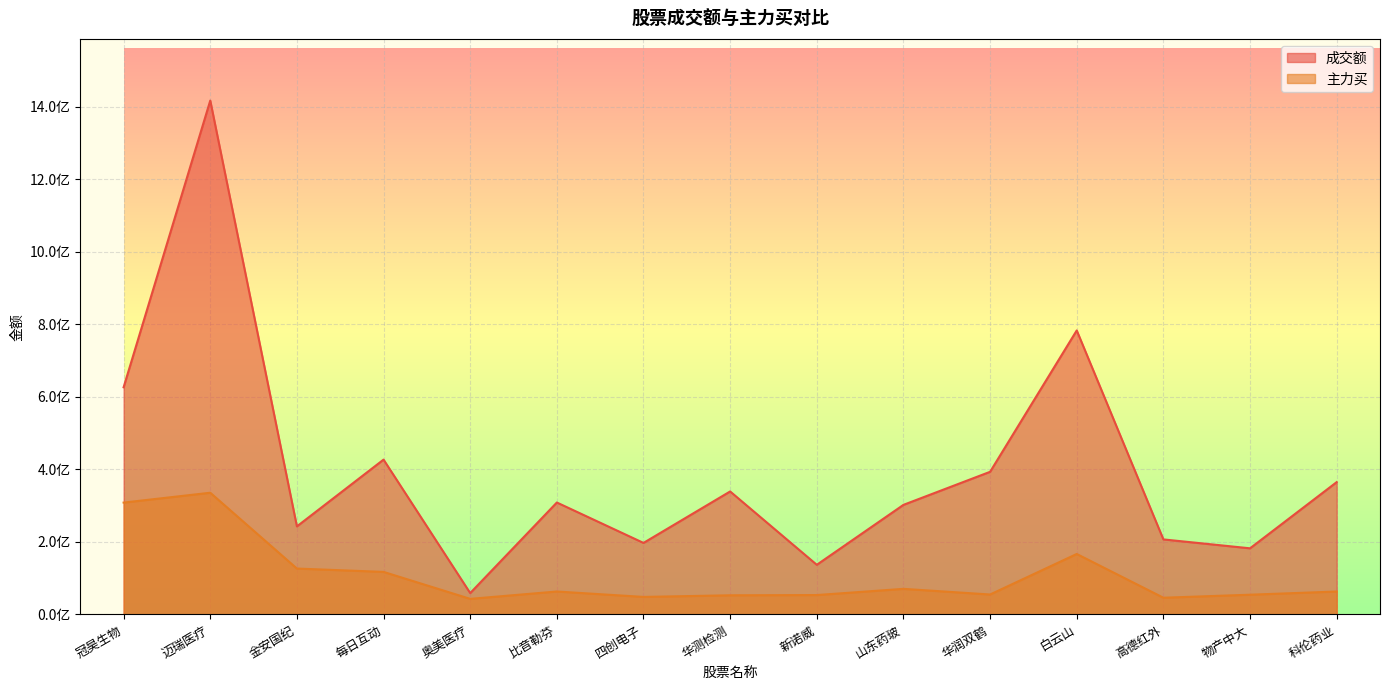

List the series in order of their peak value, lowest first.

主力买, 成交额